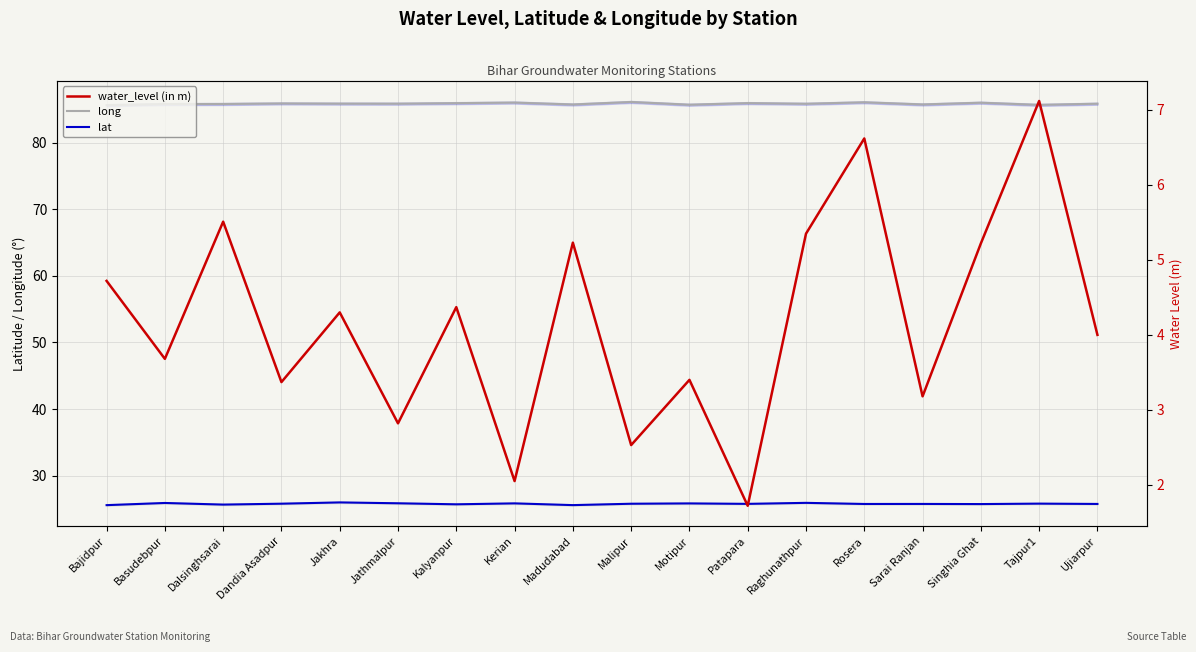

What is the approximate value of water_level (in m) at Jakhra?

4.3